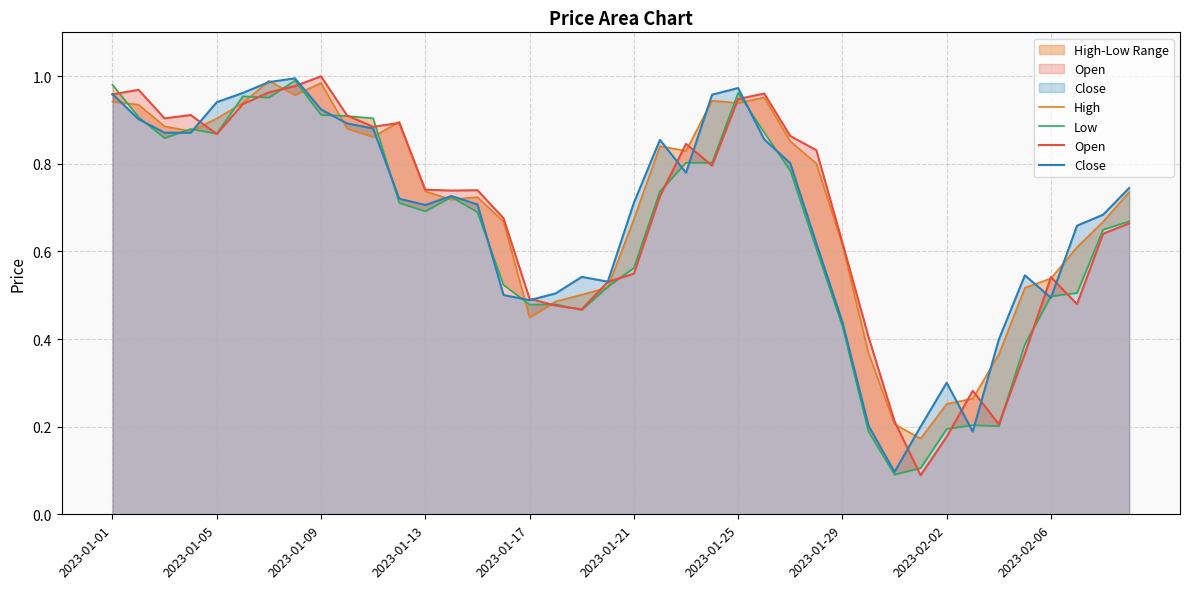

Does the chart have visible grid lines?

Yes